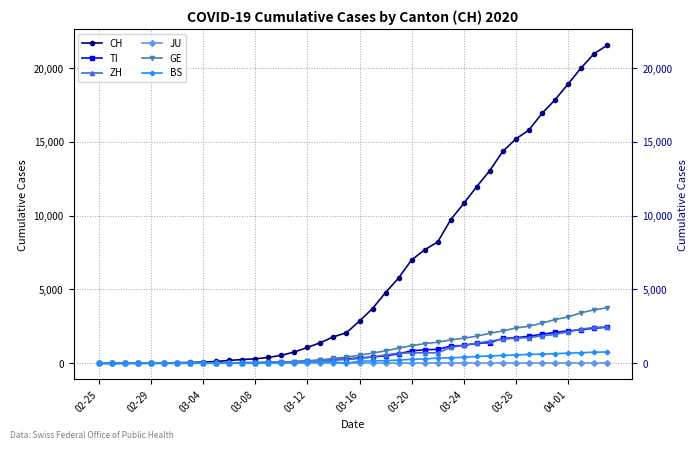

What is the value of the TI point at the 40th from the left?

2442